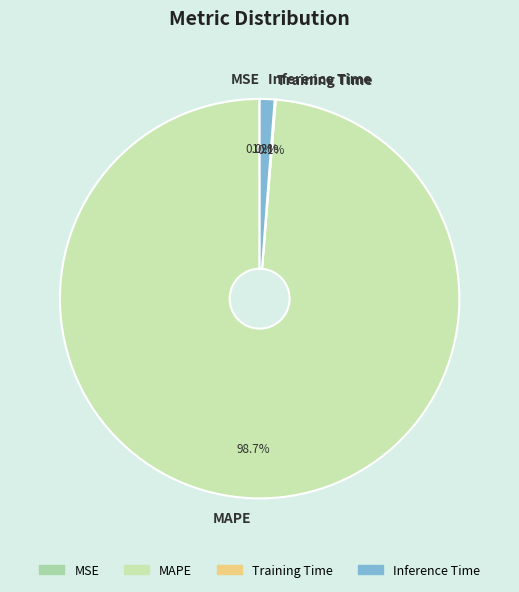

Which category accounts for the majority?

MAPE